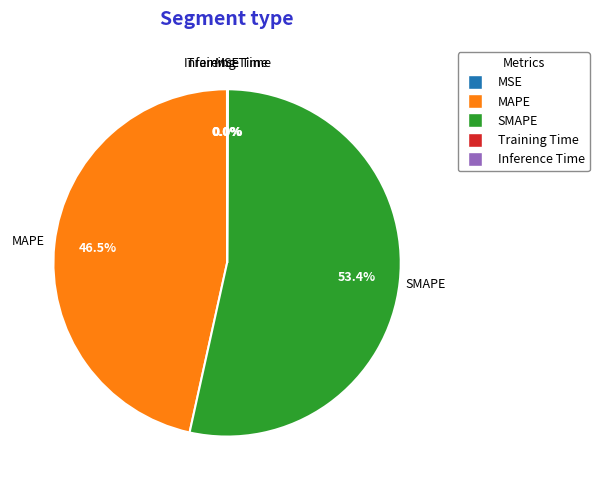

Does MAPE account for over 50% of the chart?

No